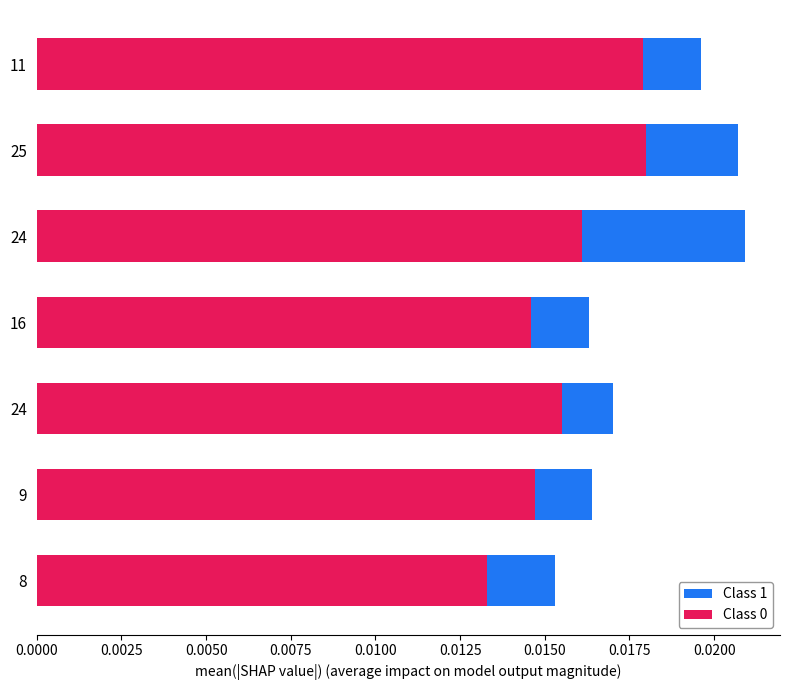

How many bars are there in each group?

2